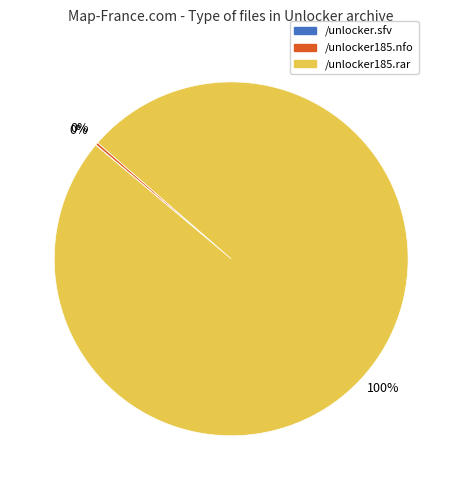

Does /unlocker185.rar account for over 50% of the chart?

Yes